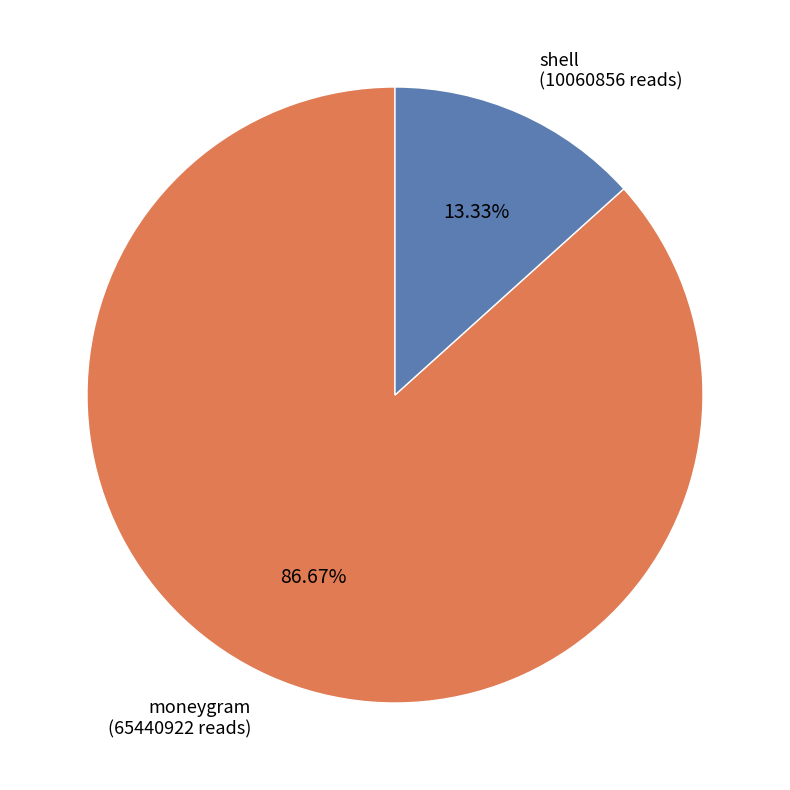

To the nearest percent, what is the average slice percentage?

50%